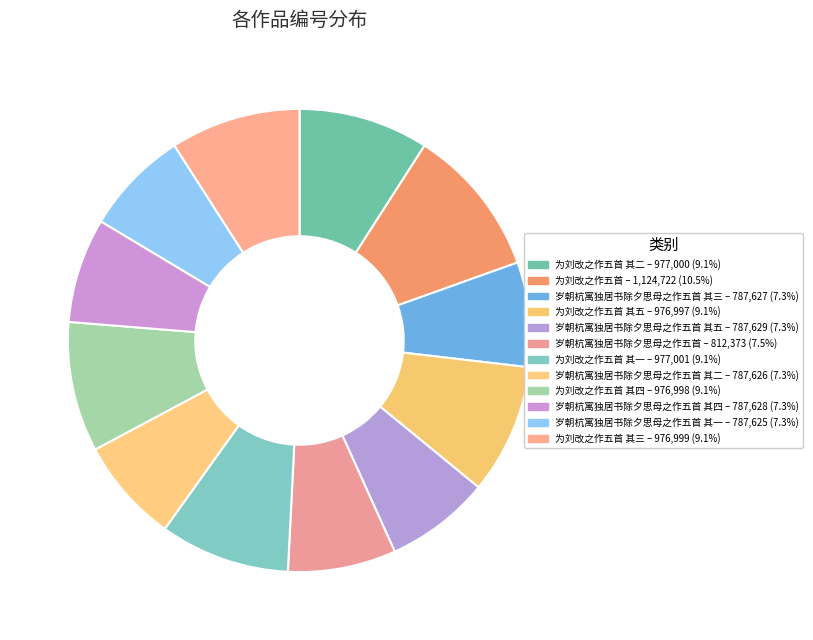

How many segments does this pie chart have?

12